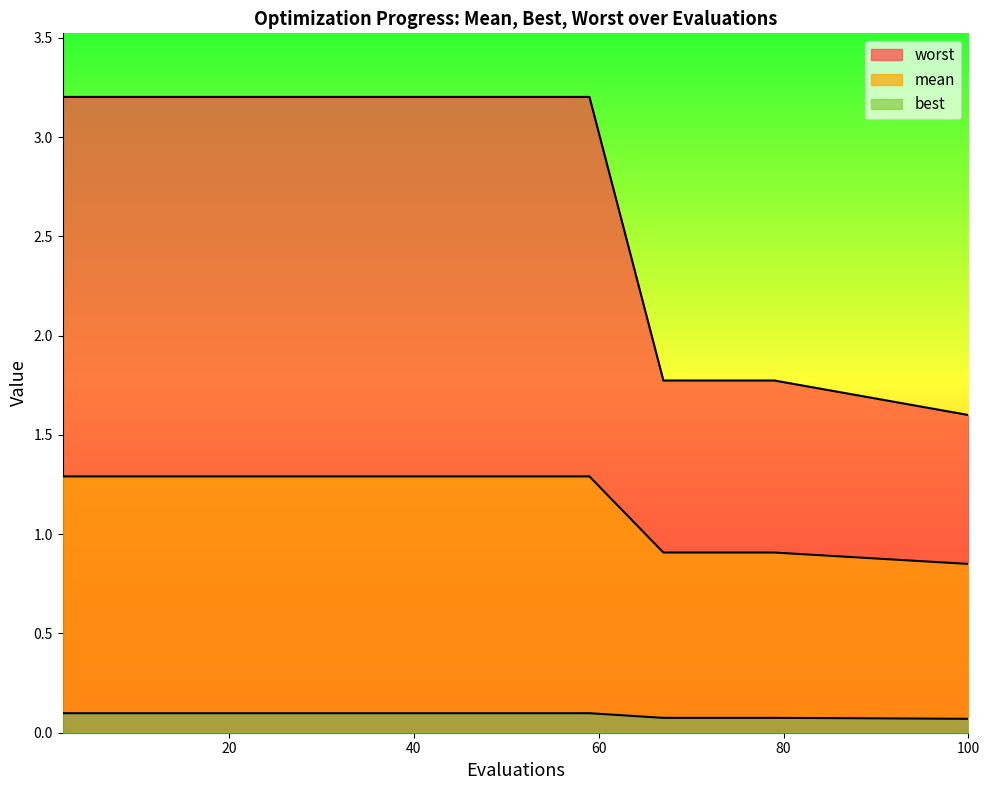

What are all the series names shown in the legend?

mean, best, worst